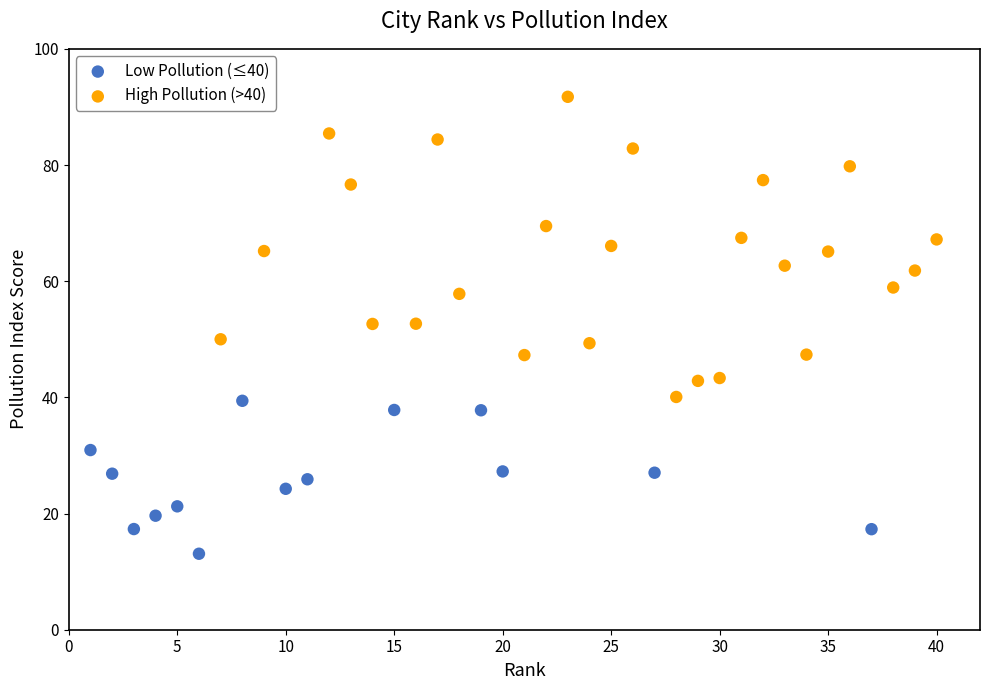

Which series has the widest spread of Y values?

High Pollution (>40)